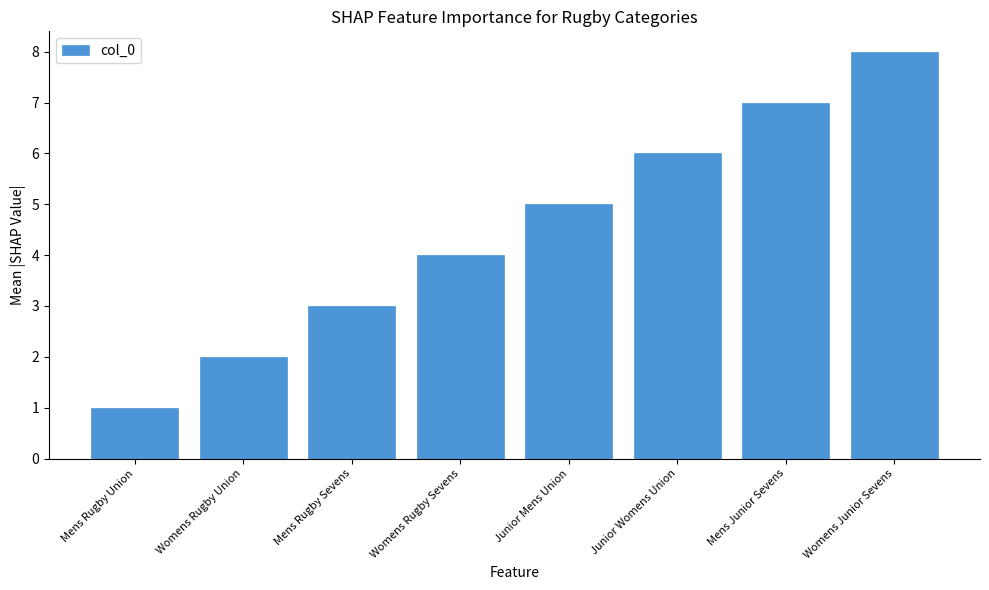

List the labels in order of value, largest first.

Womens Junior Sevens, Mens Junior Sevens, Junior Womens Union, Junior Mens Union, Womens Rugby Sevens, Mens Rugby Sevens, Womens Rugby Union, Mens Rugby Union